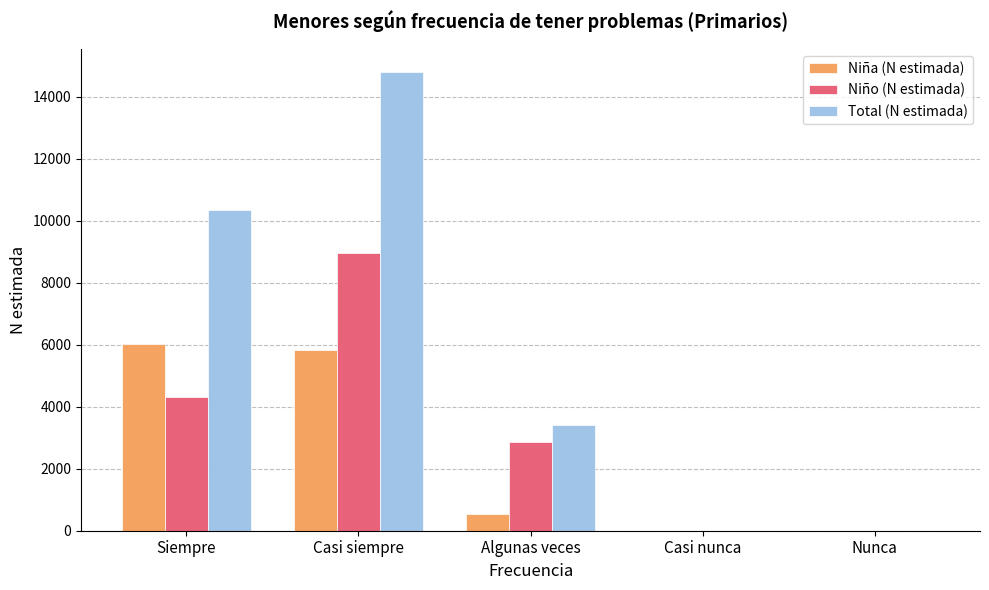

What value does the Niña (N estimada) series have at Casi siempre?

5834